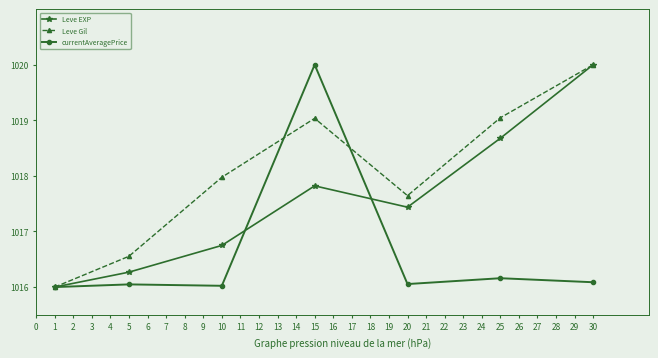

True or false: Leve EXP has more than 0 interior local peaks.

True